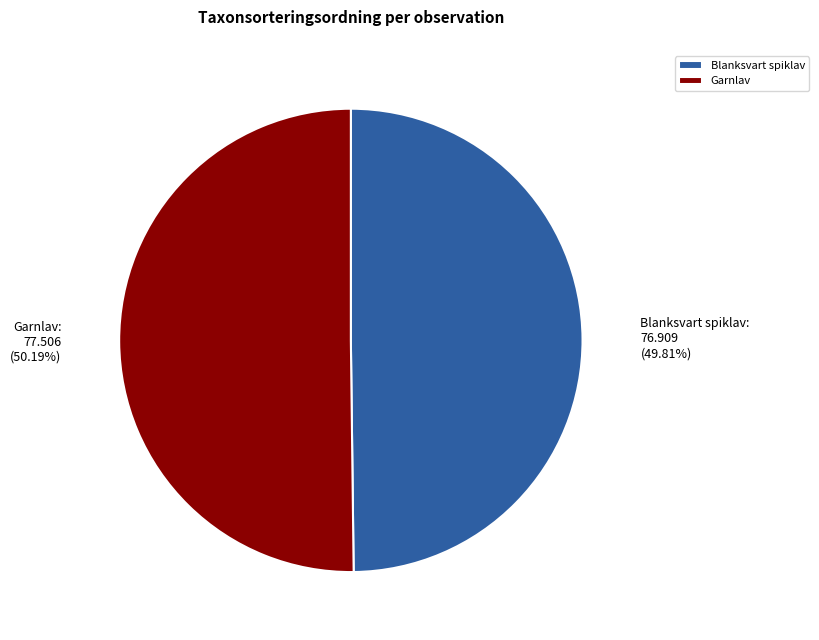

What is the ratio of the value at Garnlav to the value at Blanksvart spiklav?

1.0